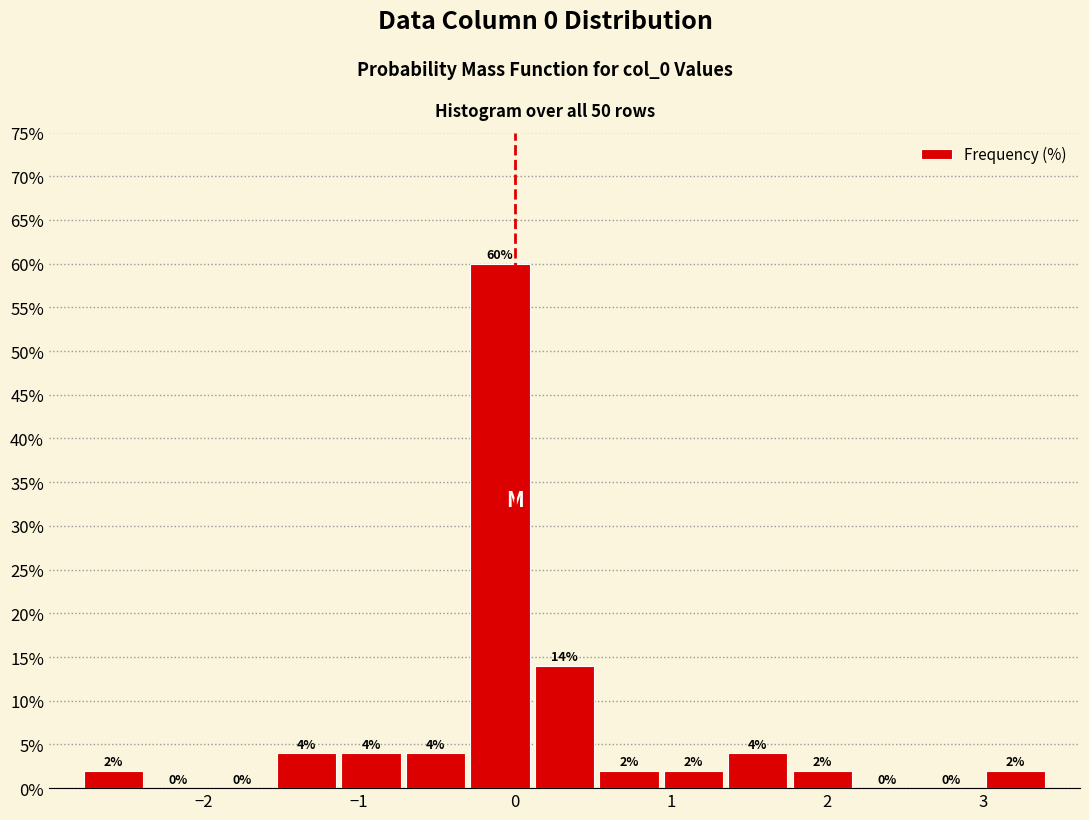

Reading left to right, list every bar in this chart as the range it spans on the x-axis followed by its height. The bar edges are not printed on the chart, so give them approximately, as read against the axis.

-2.8 to -2.4: 2
-2.4 to -2.0: 0
-2.0 to -1.5: 0
-1.5 to -1.1: 4
-1.1 to -0.7: 4
-0.7 to -0.3: 4
-0.3 to 0.1: 60
0.1 to 0.5: 14
0.5 to 0.9: 2
0.9 to 1.3: 2
1.3 to 1.8: 4
1.8 to 2.2: 2
2.2 to 2.6: 0
2.6 to 3.0: 0
3.0 to 3.4: 2